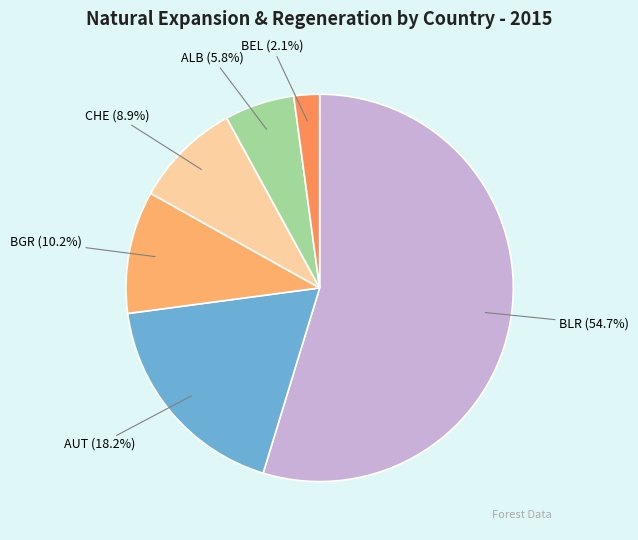

What is the majority slice?

BLR